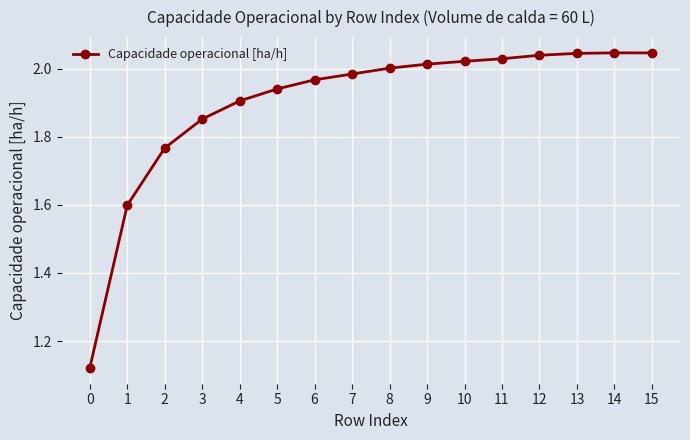

How many lines are shown in the chart?

1